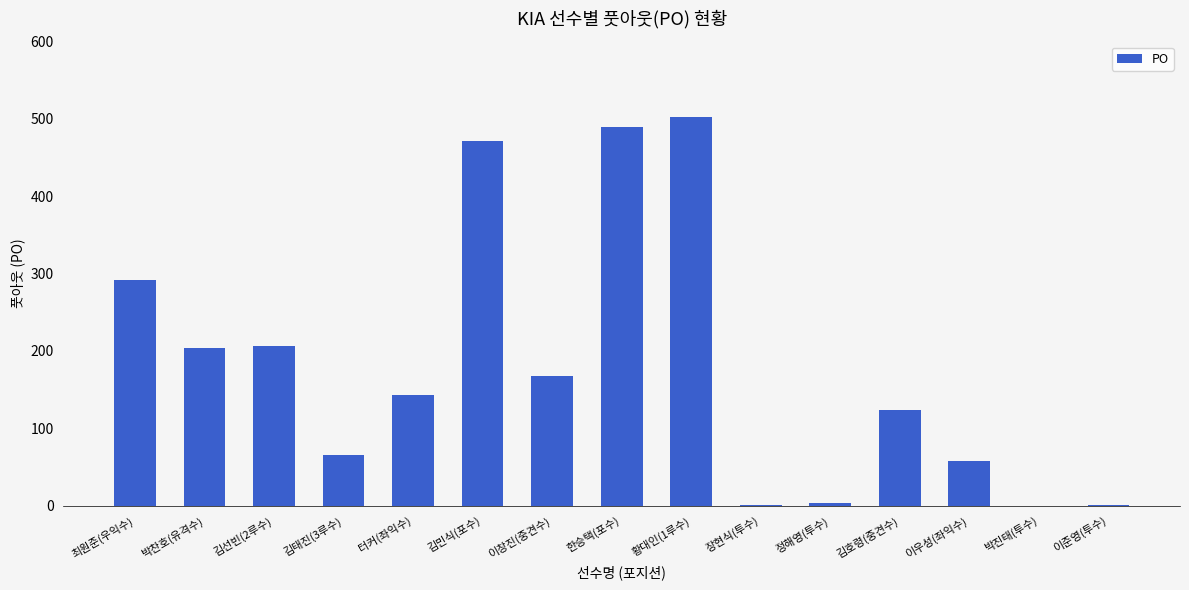

How many categories are shown in the chart?

15